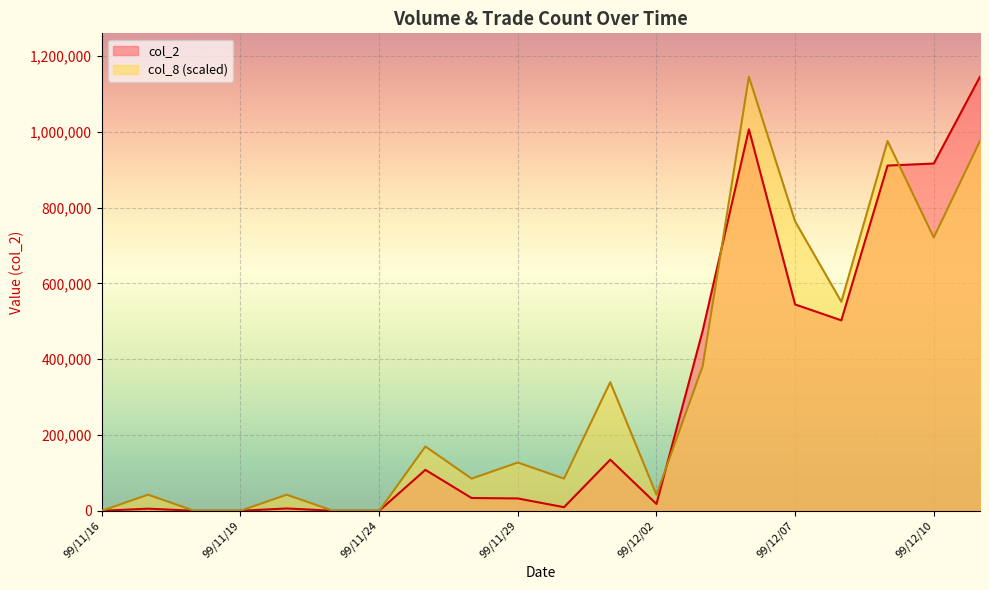

What is the label of the 17th point from the right?

99/11/19